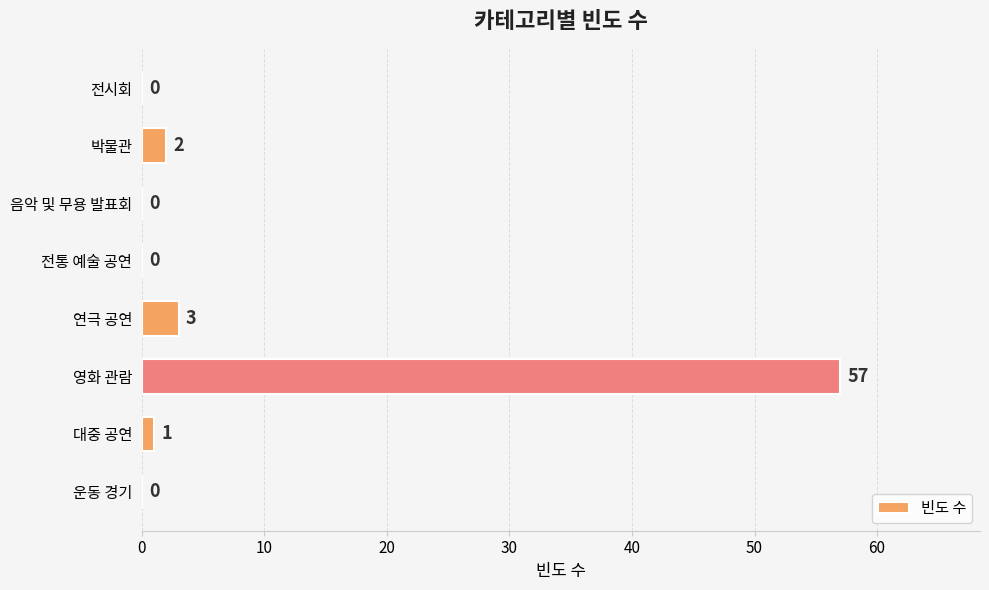

What is the maximum value shown in the chart?

57